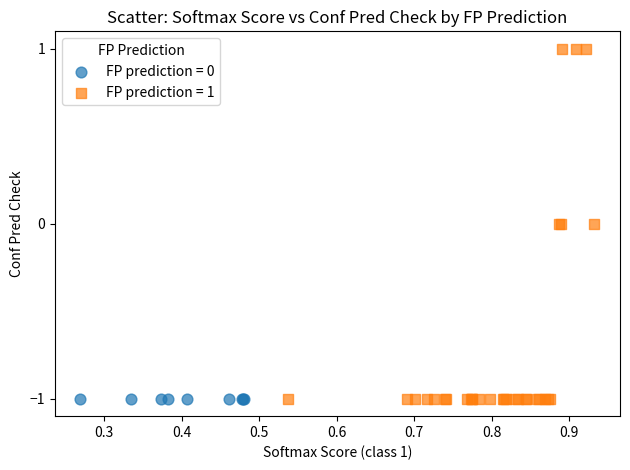

Which series contains the highest Y value?

FP prediction = 1